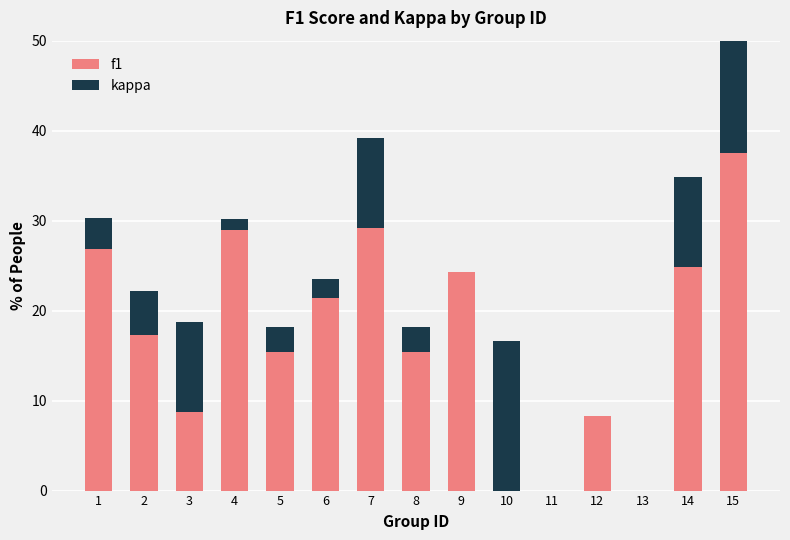

What is the difference between the maximum and second lowest values in the f1 series?

37.5